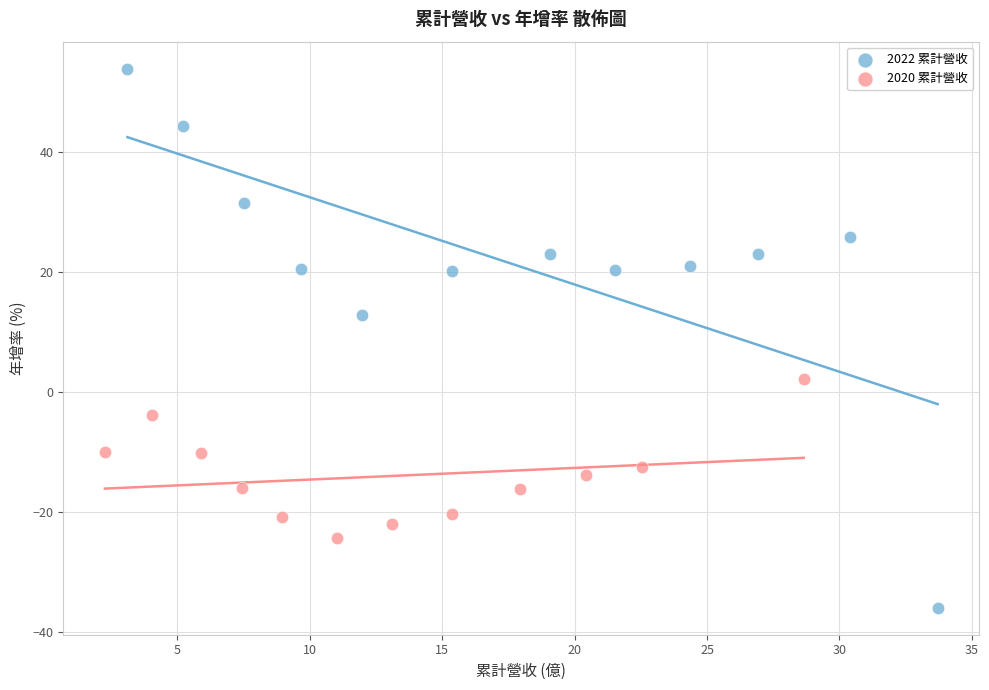

Which series contains the highest Y value?

2022 累計營收